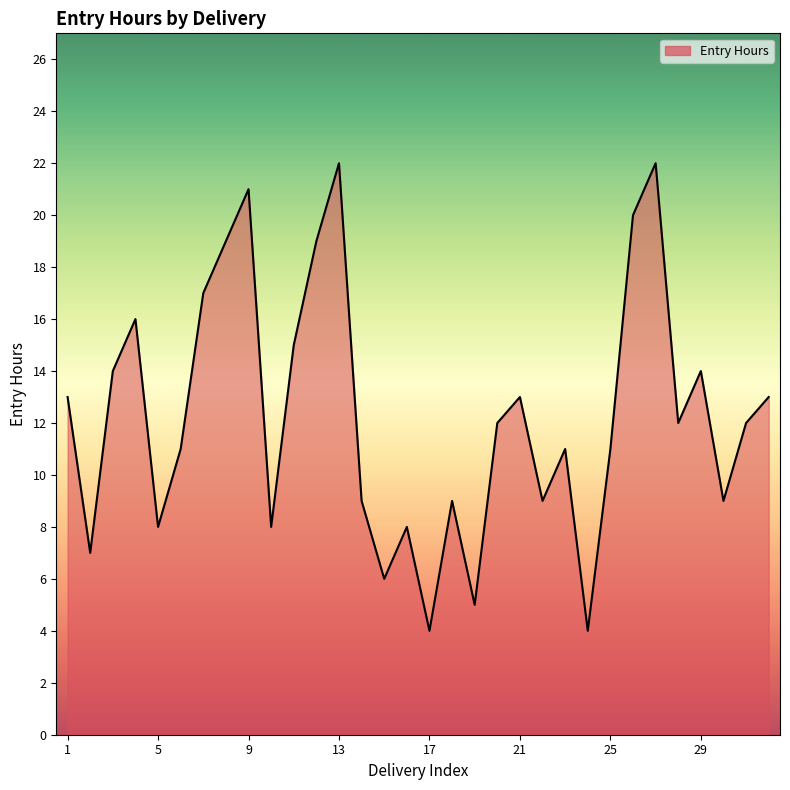

What is the difference between the maximum and minimum values?

18